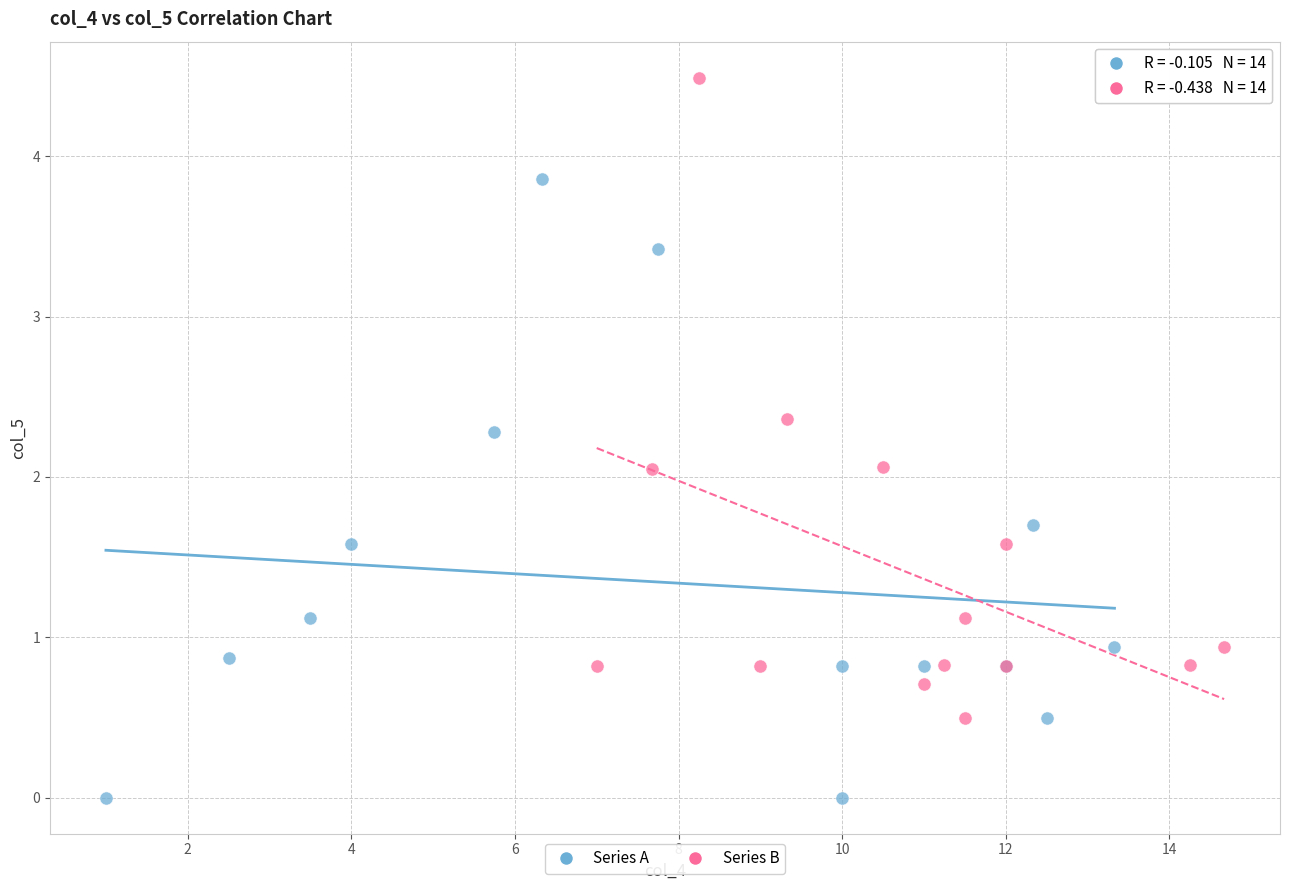

Which series reaches the minimum Y coordinate?

Series A